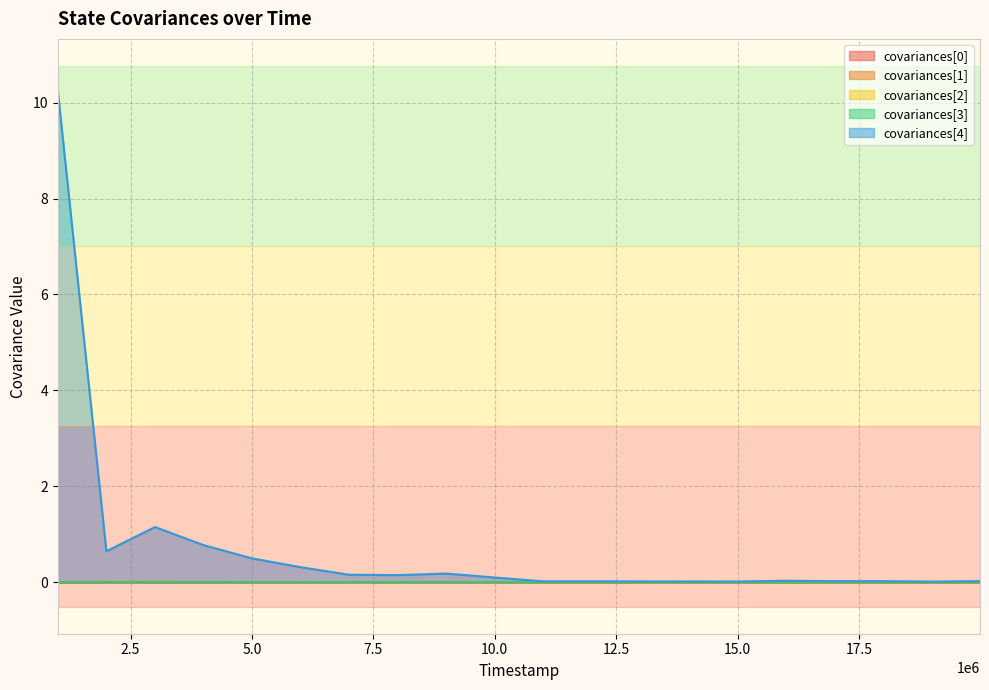

True or false: covariances[0] has a value of 0.0 at 17.

True